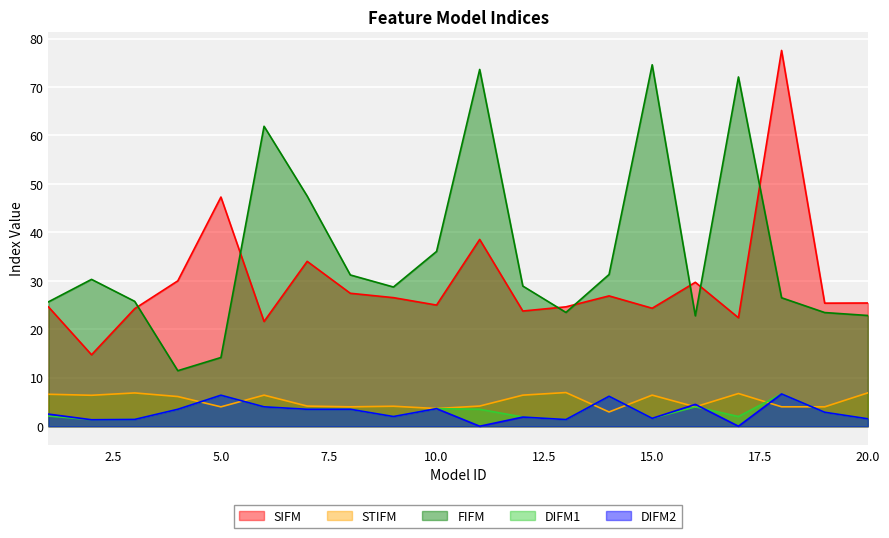

How many lines are shown in the chart?

5